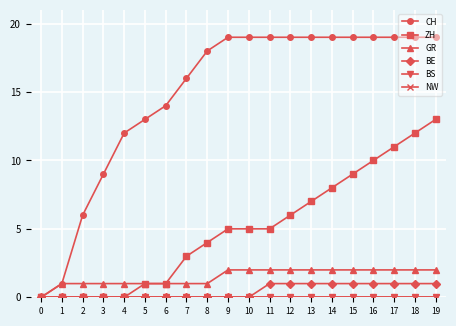

Reading left to right, extract all data points from this chart.

CH: 0=0	1=1	2=6	3=9	4=12	5=13	6=14	7=16	8=18	9=19	10=19	11=19	12=19	13=19	14=19	15=19	16=19	17=19	18=19	19=19
ZH: 0=0	1=0	2=0	3=0	4=0	5=1	6=1	7=3	8=4	9=5	10=5	11=5	12=6	13=7	14=8	15=9	16=10	17=11	18=12	19=13
GR: 0=0	1=1	2=1	3=1	4=1	5=1	6=1	7=1	8=1	9=2	10=2	11=2	12=2	13=2	14=2	15=2	16=2	17=2	18=2	19=2
BE: 0=0	1=0	2=0	3=0	4=0	5=0	6=0	7=0	8=0	9=0	10=0	11=1	12=1	13=1	14=1	15=1	16=1	17=1	18=1	19=1
BS: 0=0	1=0	2=0	3=0	4=0	5=0	6=0	7=0	8=0	9=0	10=0	11=0	12=0	13=0	14=0	15=0	16=0	17=0	18=0	19=0
NW: 0=0	1=0	2=0	3=0	4=0	5=0	6=0	7=0	8=0	9=0	10=0	11=0	12=0	13=0	14=0	15=0	16=0	17=0	18=0	19=0